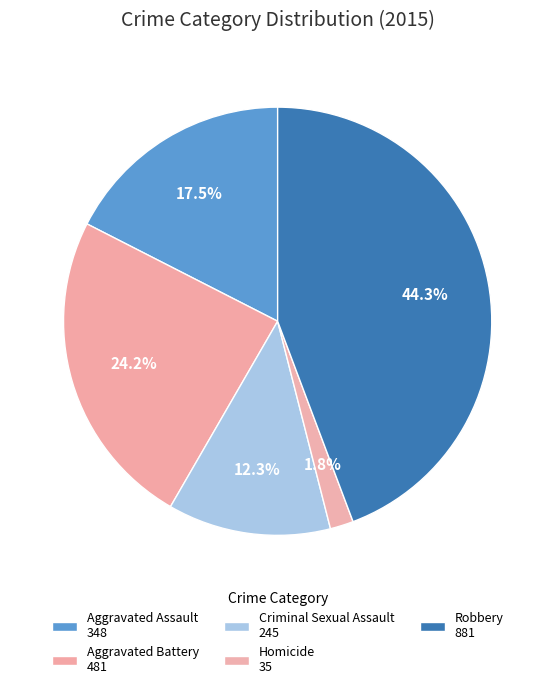

Rank the categories by value from lowest to highest.

Homicide, Criminal Sexual Assault, Aggravated Assault, Aggravated Battery, Robbery